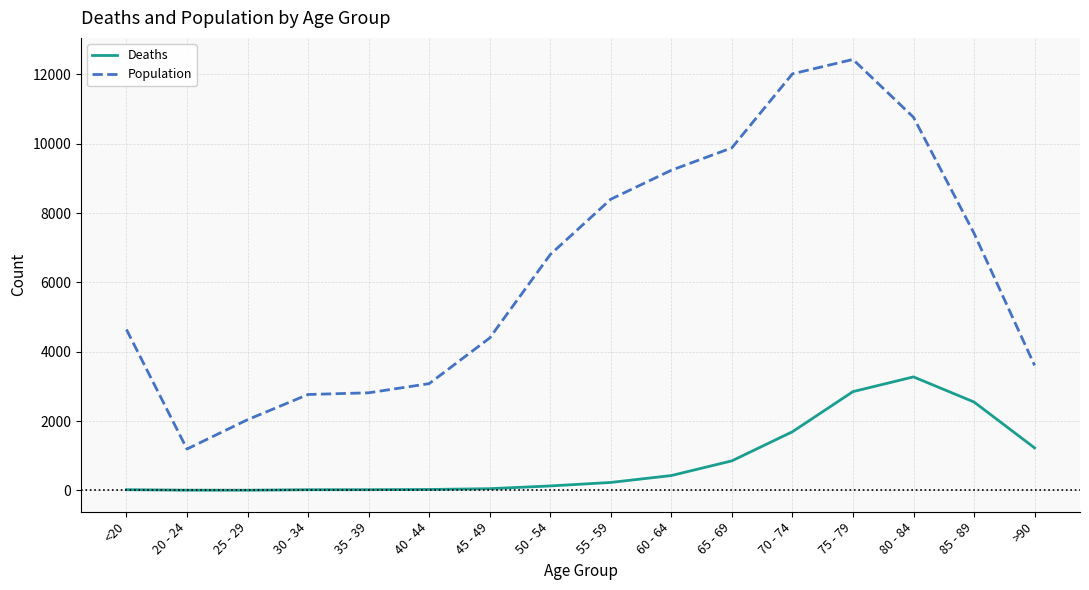

What is the difference between the Deaths values at 75 - 79 and <20?

2830